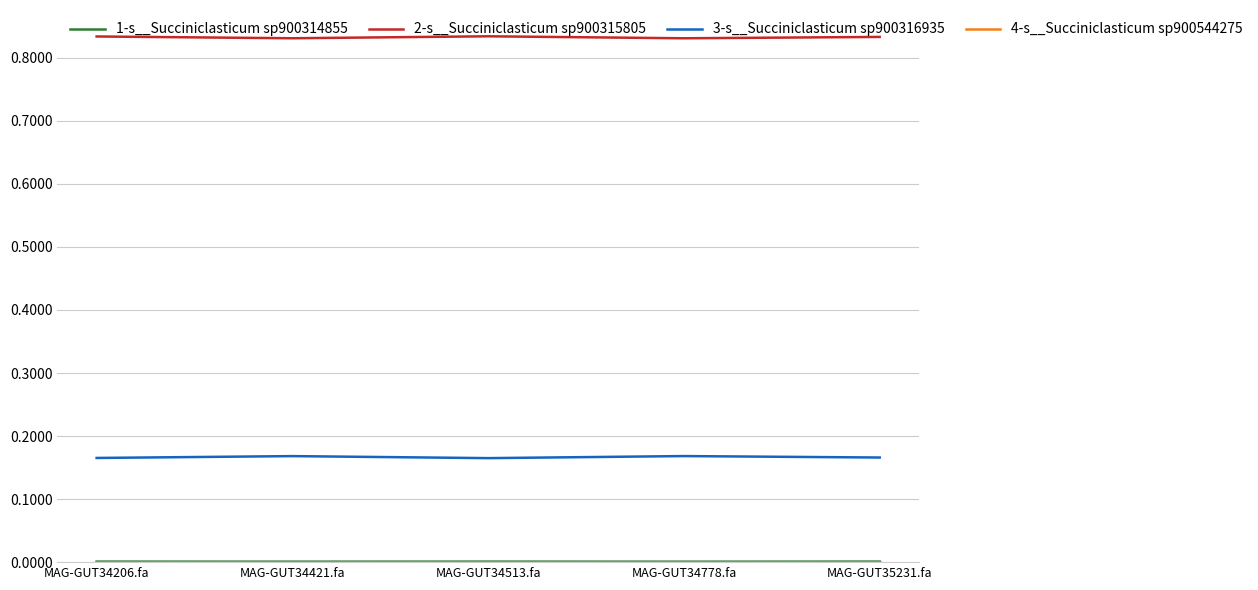

True or false: 3-s__Succiniclasticum sp900316935 and 2-s__Succiniclasticum sp900315805 intersect in this chart.

False